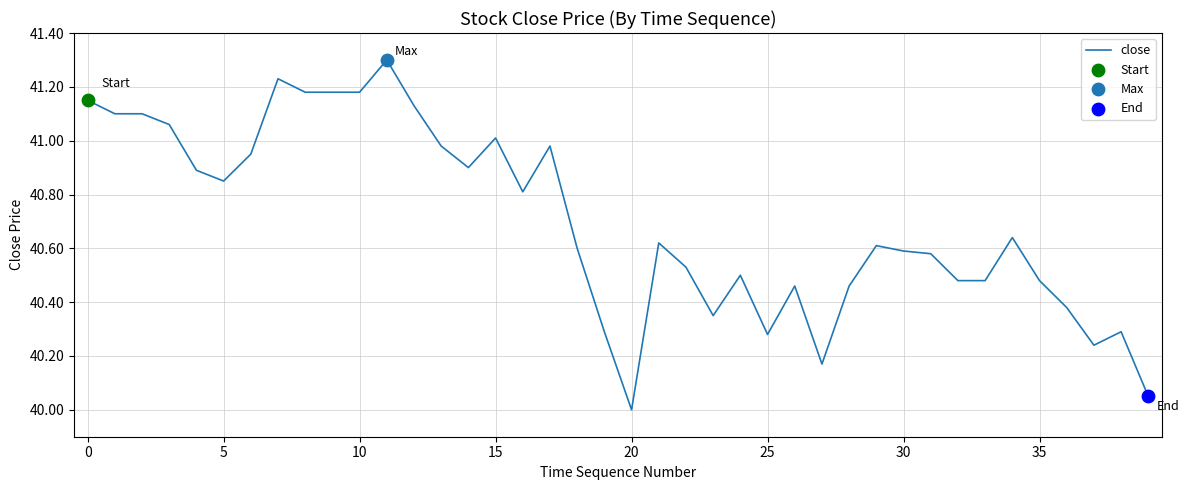

What is the greatest value displayed?

41.3